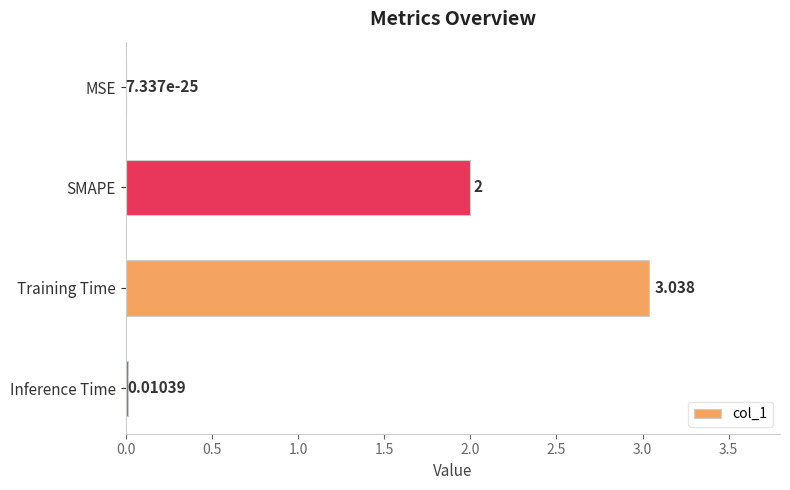

Count the number of categories in the chart.

4